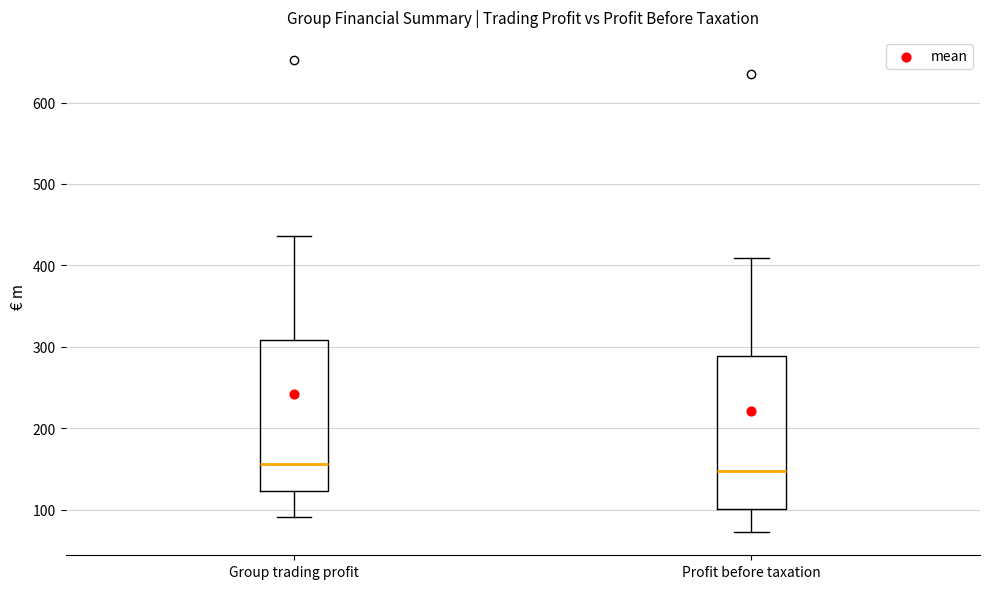

Reading left to right, read every box against the y-axis: the position of its median line, the range the box covers, and the ends of its whiskers. The values are not printed on the chart, so give them approximately, as read against the axis.

Group trading profit: median 160, box 120 to 310, whiskers 90 to 440
Profit before taxation: median 150, box 100 to 290, whiskers 70 to 410